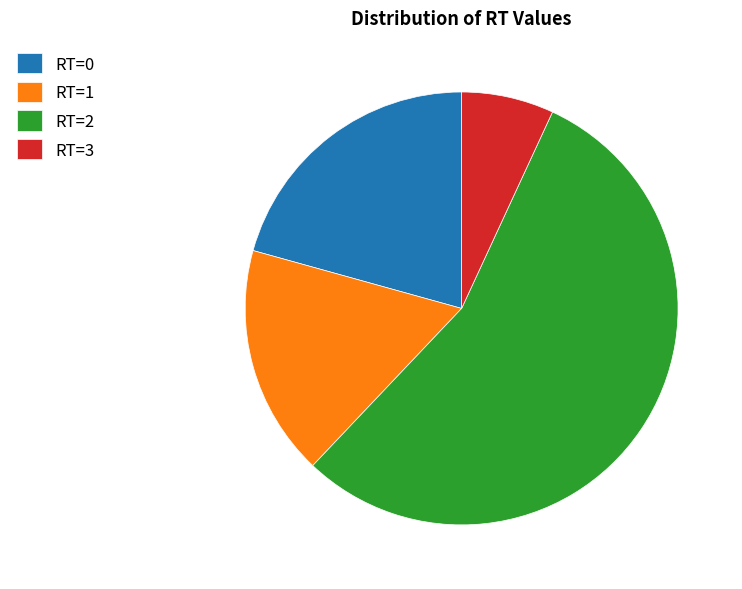

Which has a higher value, RT=0 or RT=2?

RT=2